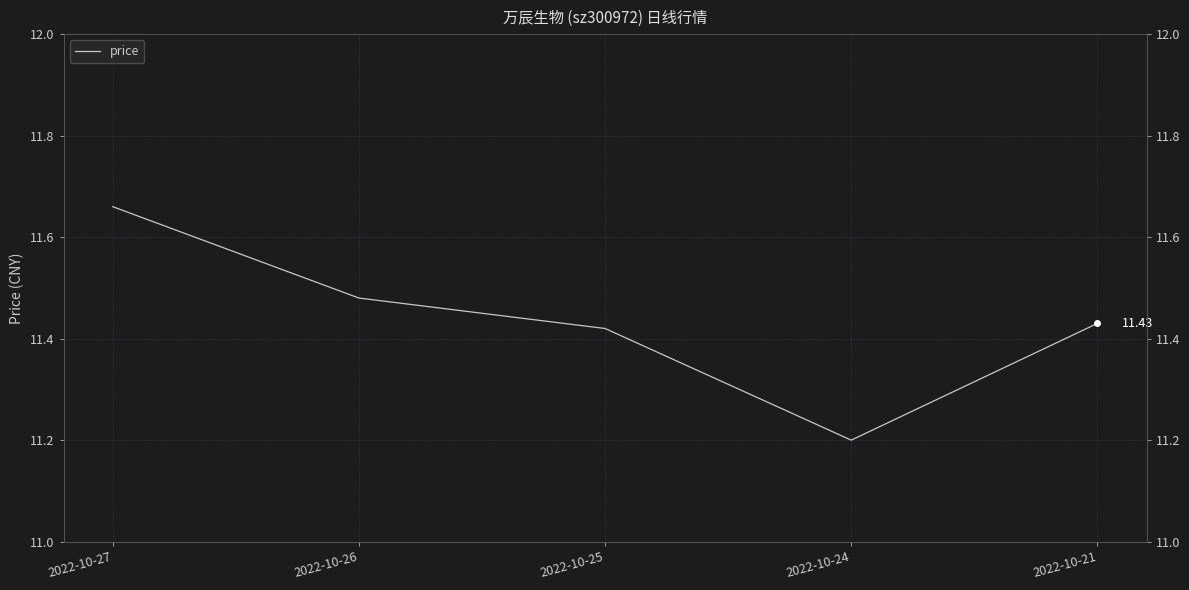

Which has a higher value, 2022-10-24 or 2022-10-21?

2022-10-21